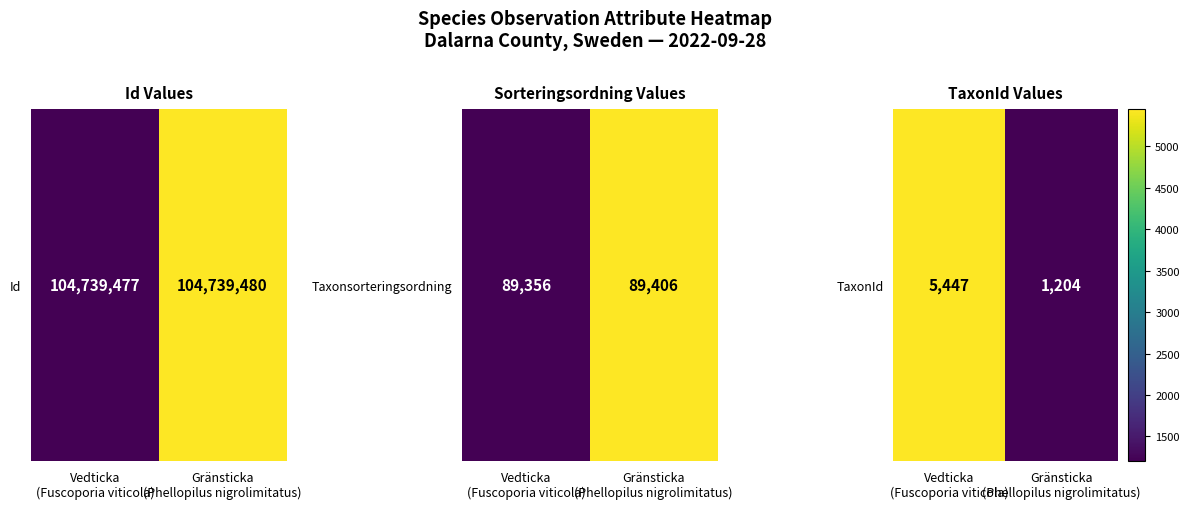

Is it true that the value at Gränsticka
(Phellopilus nigrolimitatus) is 732?

False